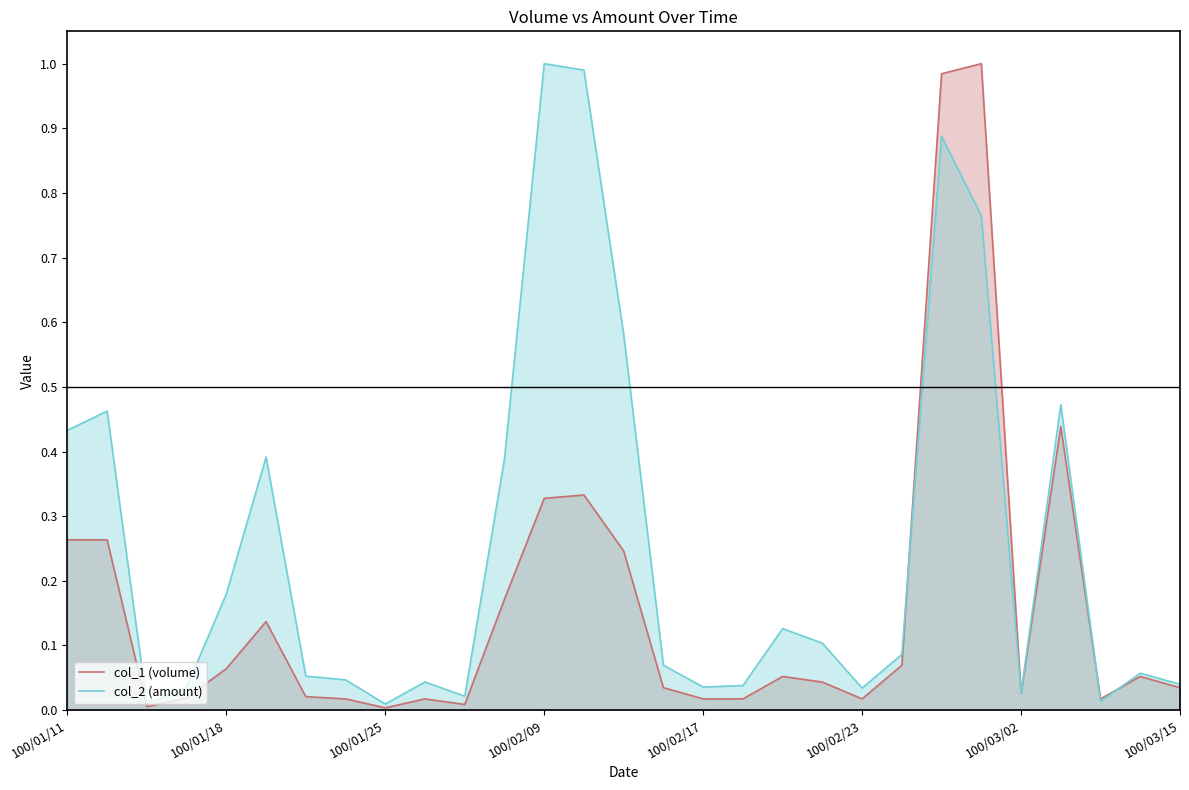

Which series has the largest total across all categories?

col_2 (amount)